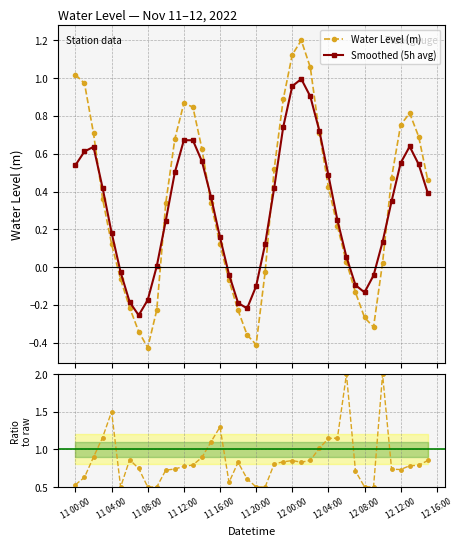

What is the difference between the second highest and minimum values in the Ratio to raw series?

1.5